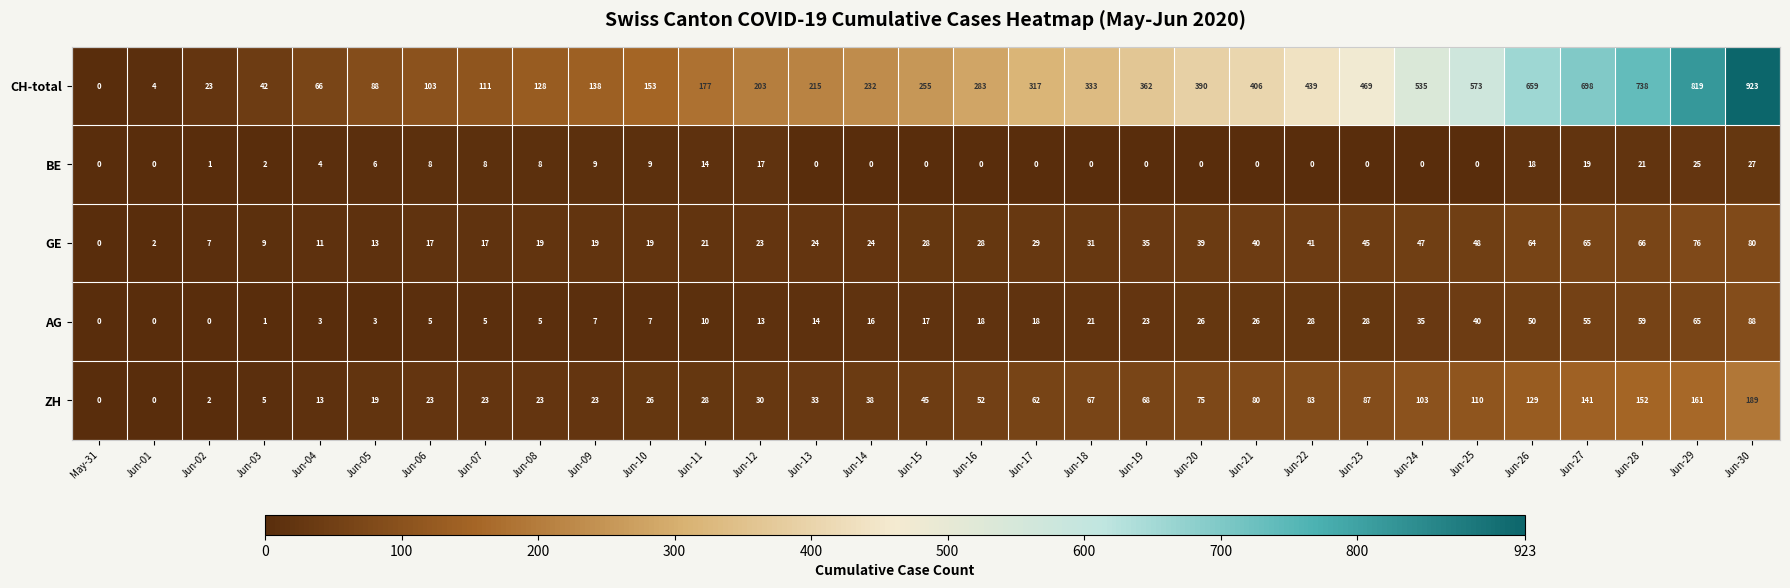

Count the number of categories in the chart.

31